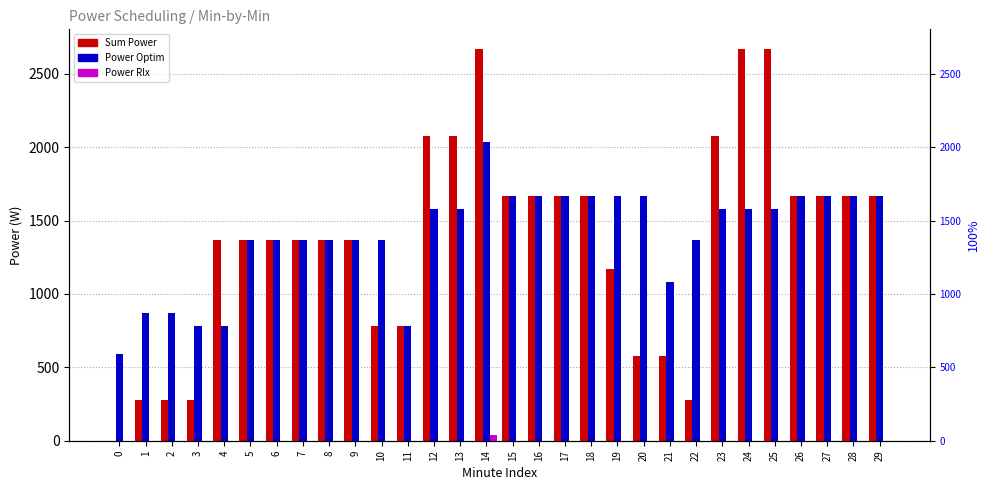

Which category has the highest value in the Power Rlx series?

14